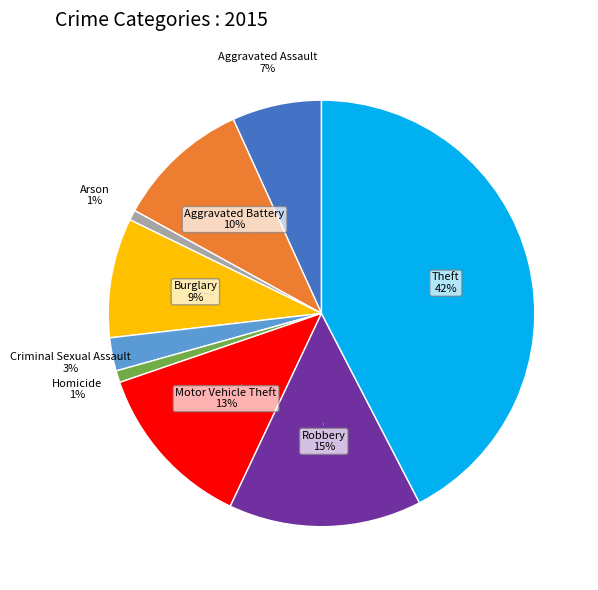

Is there any slice that represents more than half of the pie?

No